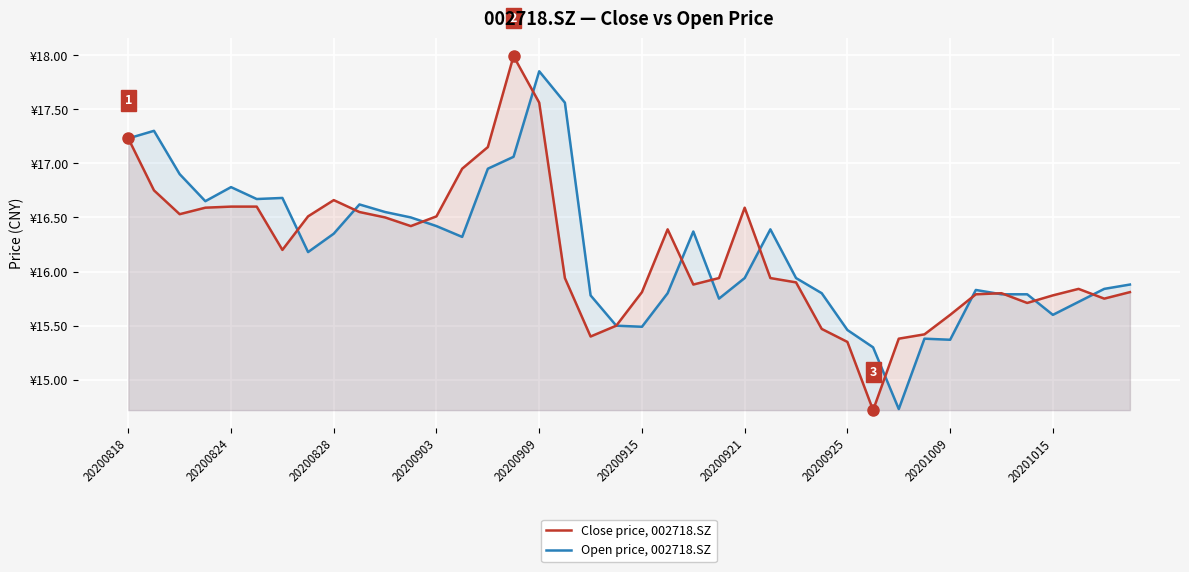

The value of Close price, 002718.SZ at 39 is 15.8. True or false?

True